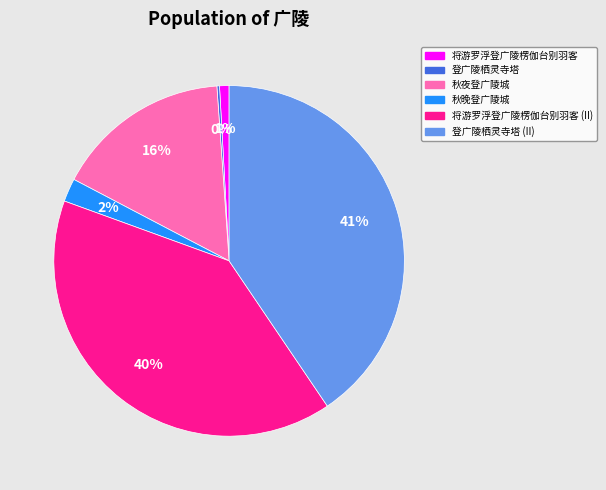

What percentage is the 秋夜登广陵城 slice, to the nearest percent?

16%